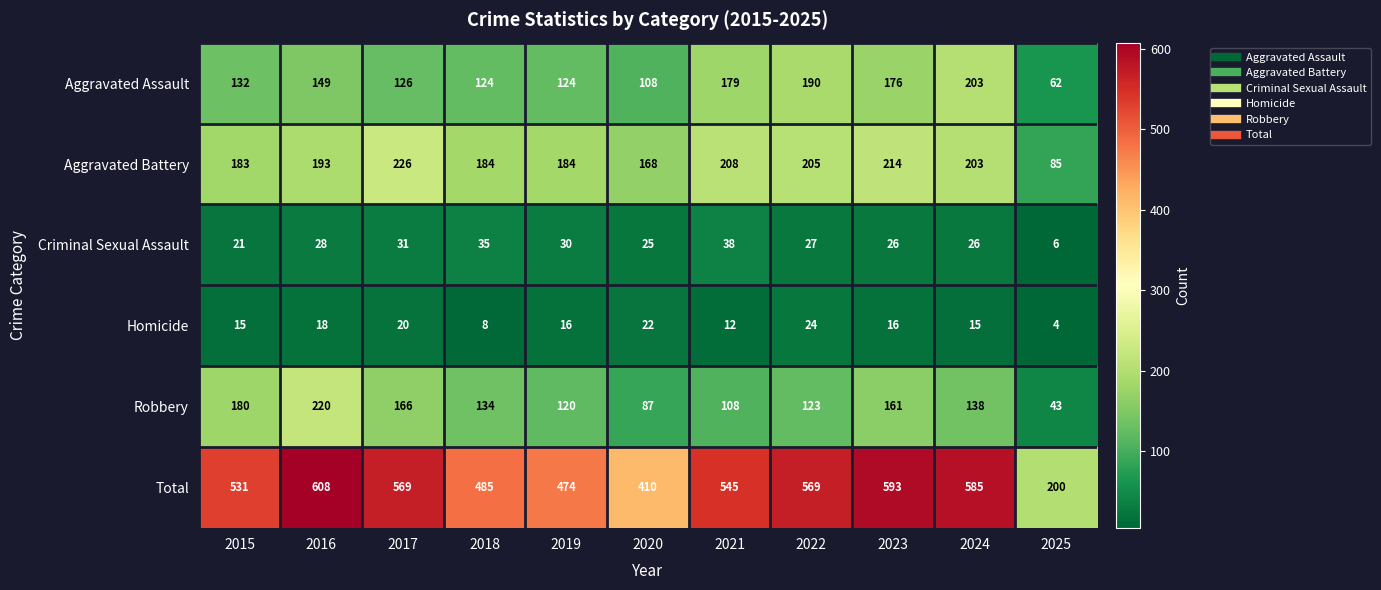

How many distinct data groups are displayed?

6